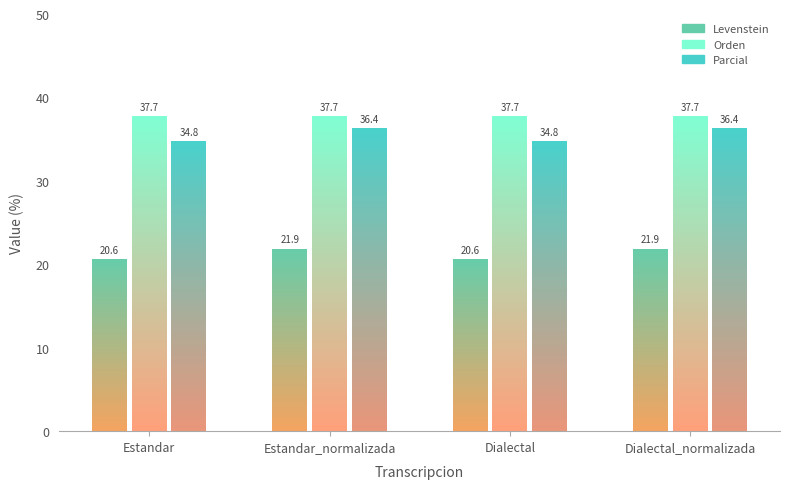

What is the value of the Parcial bar at the 4th from the left?

36.4